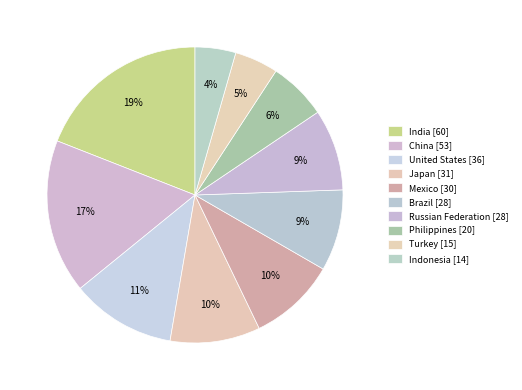

Count the number of slices in the pie.

10